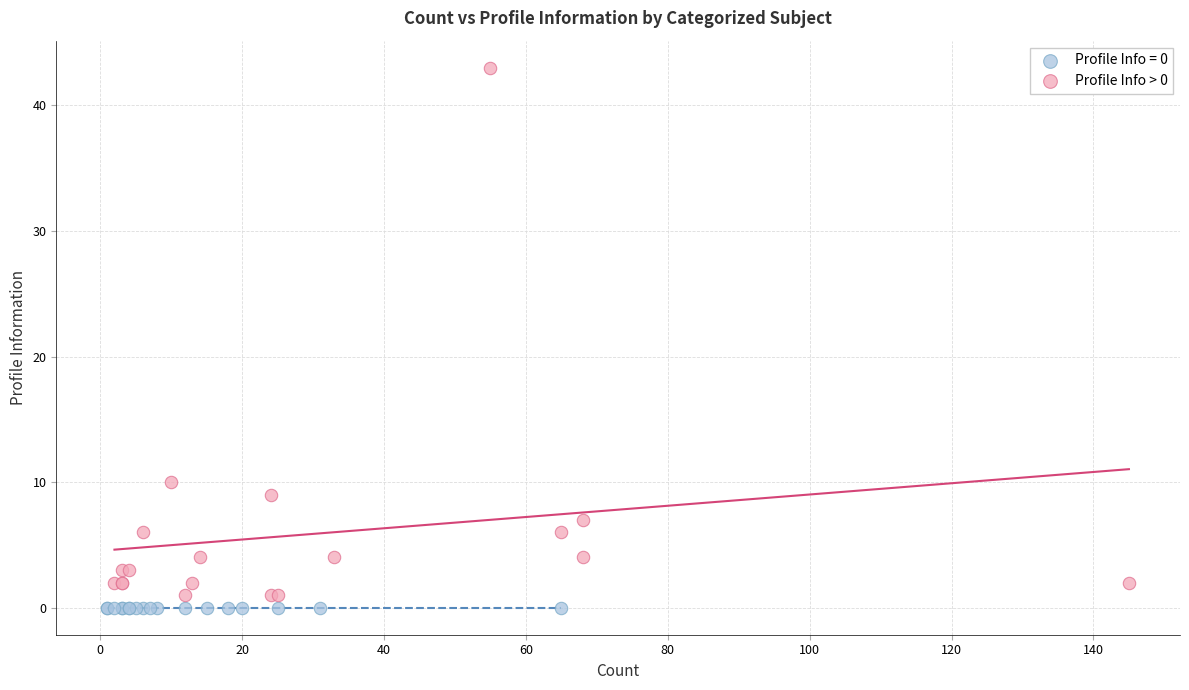

Which series contains the highest Y value?

Profile Info > 0